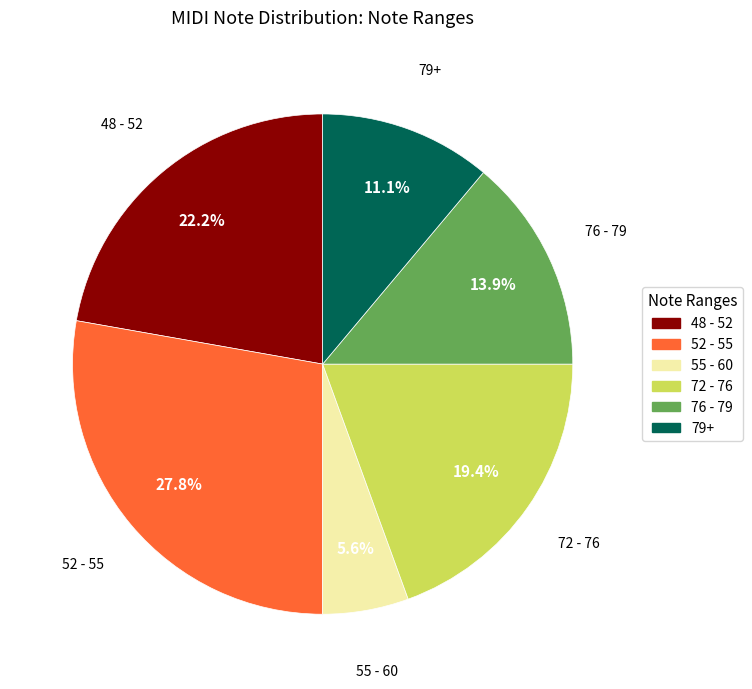

Count the number of slices in the pie.

6